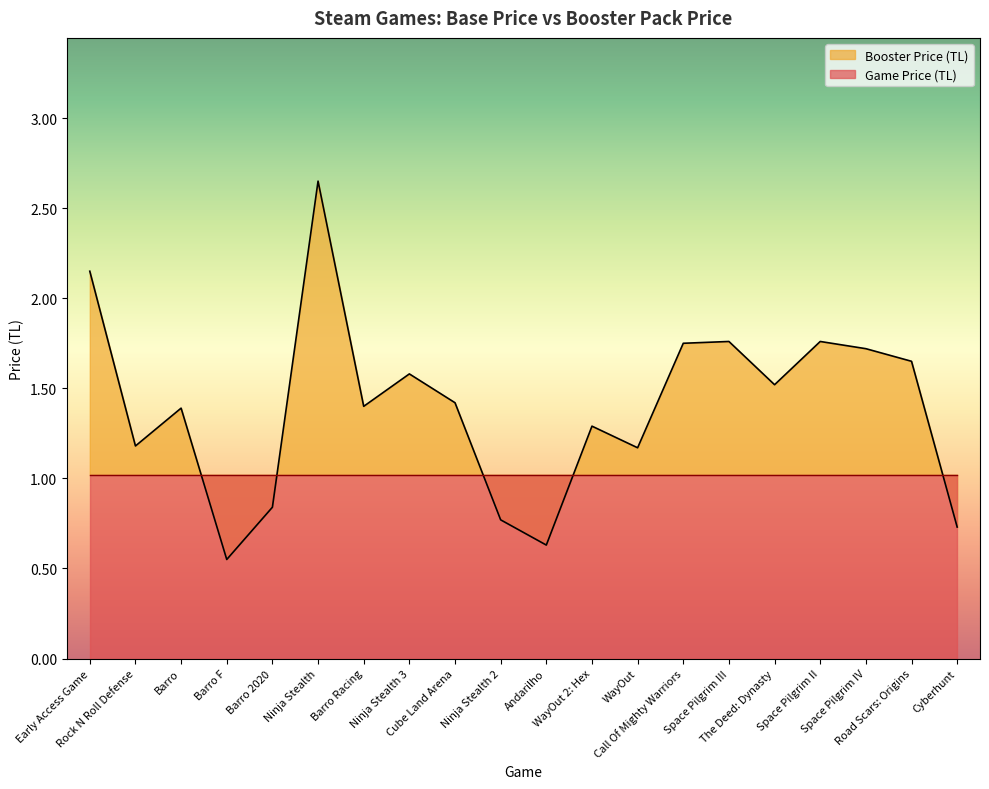

What is the difference between the values at Cube Land Arena and Space Pilgrim IV?

0.3